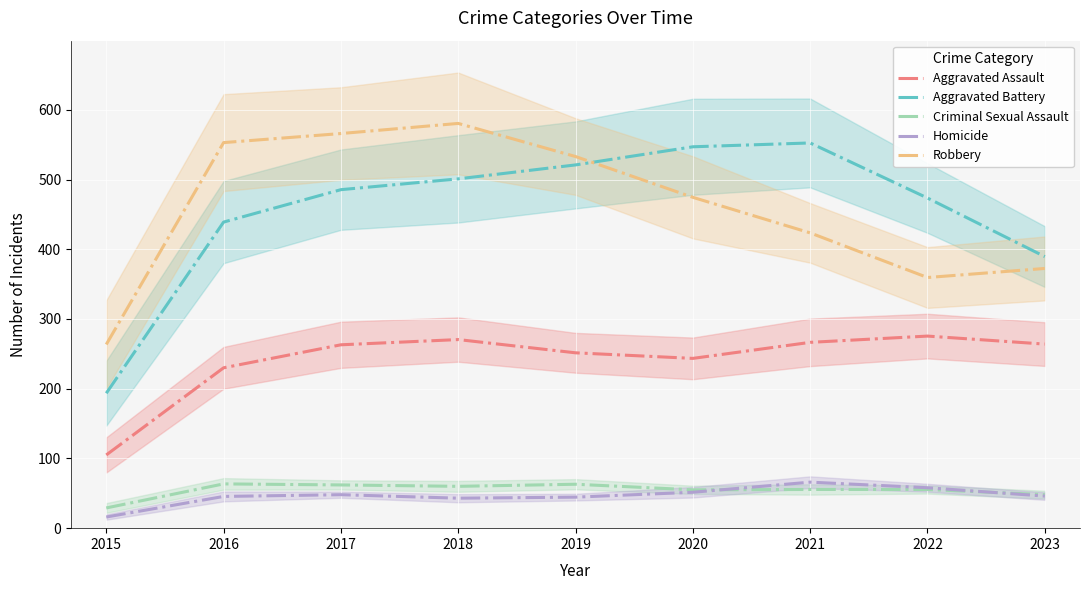

Which category has the highest value across all series?

2018